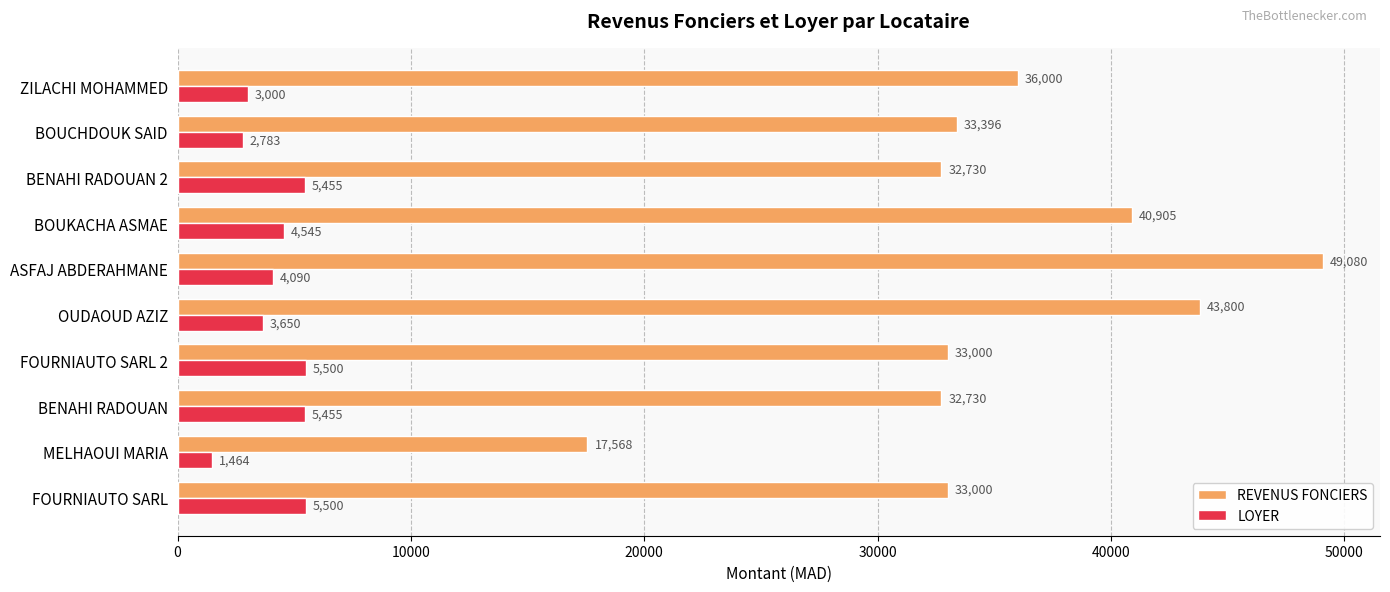

How many data points in REVENUS FONCIERS are less than 33396?

5